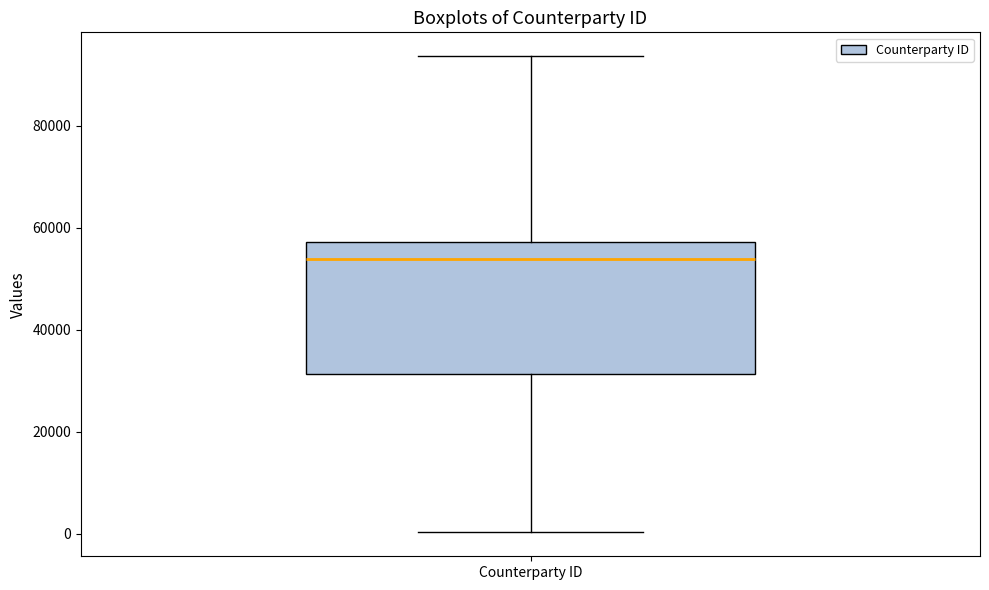

Where does the lower whisker of the box for Counterparty ID end on the y-axis? The values are not printed on the chart, so give them approximately, as read against the axis.

0